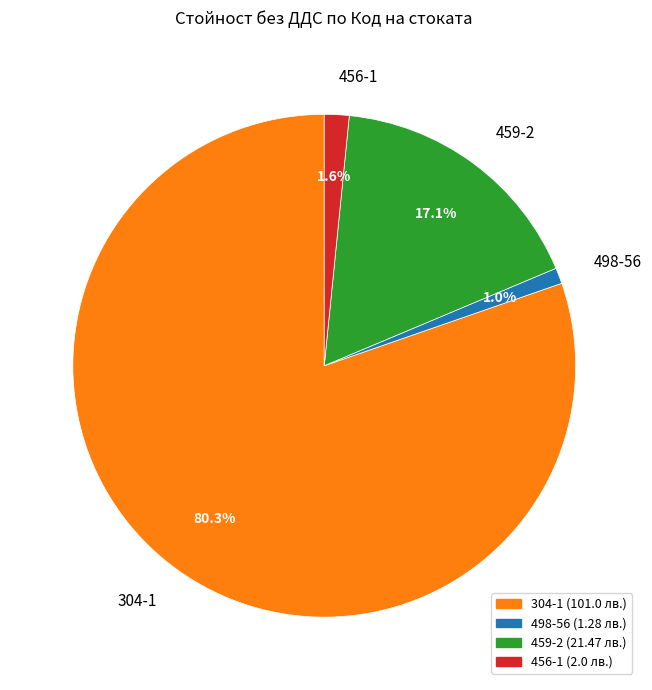

Count the number of slices in the pie.

4